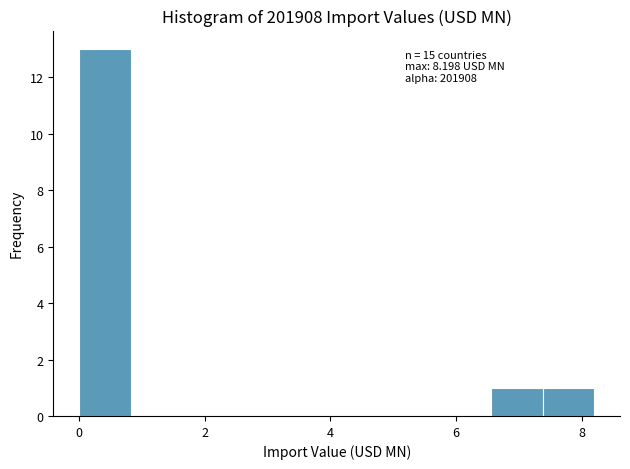

Over which range of the x-axis is the bar tallest?

0.0 to 0.8